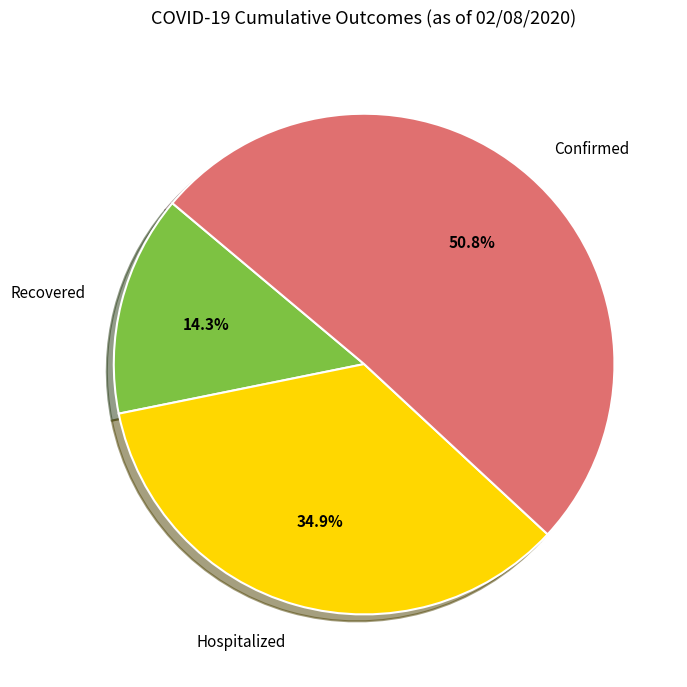

To the nearest percent, what portion does Confirmed represent?

51%